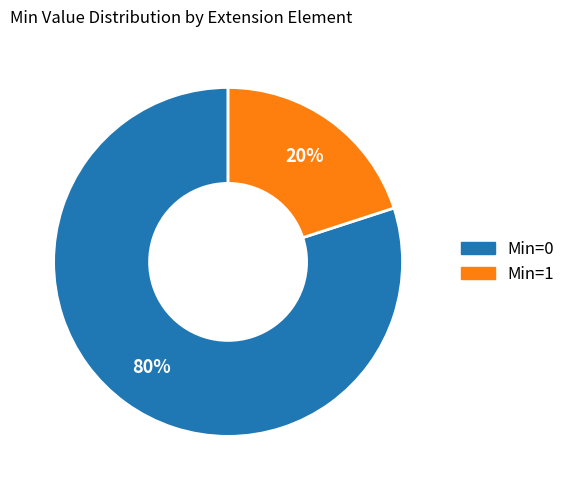

To the nearest percent, what is the average slice percentage?

50%